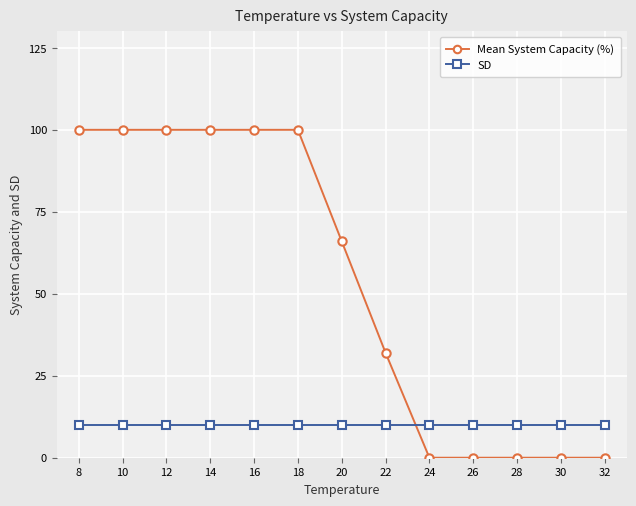

What is the total value across all series at 12?

110.0